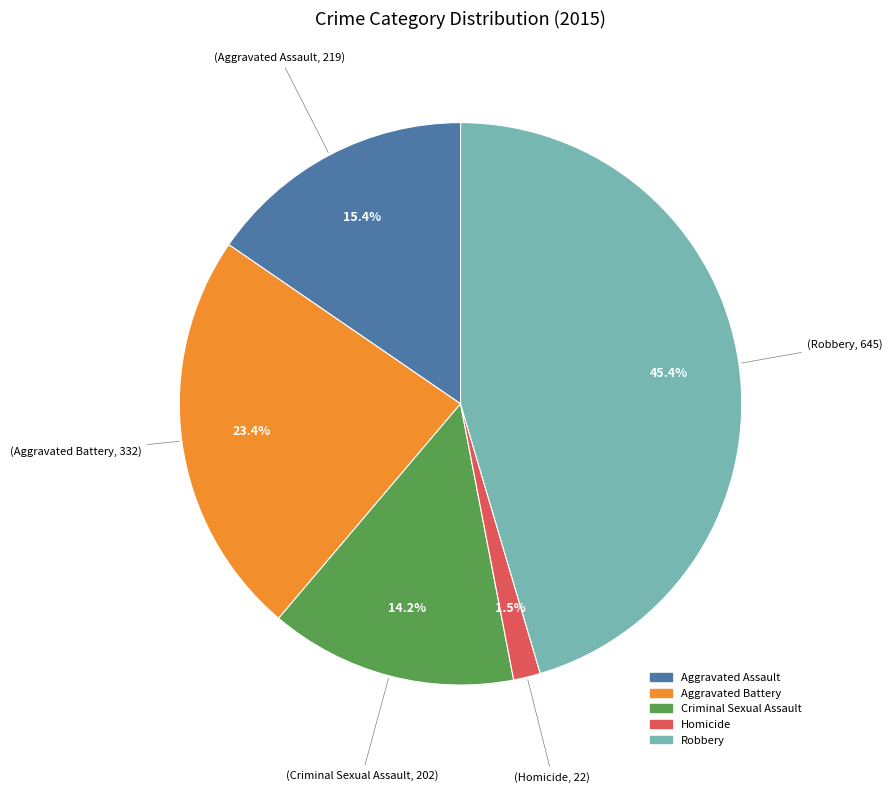

Is there any slice that represents more than half of the pie?

No